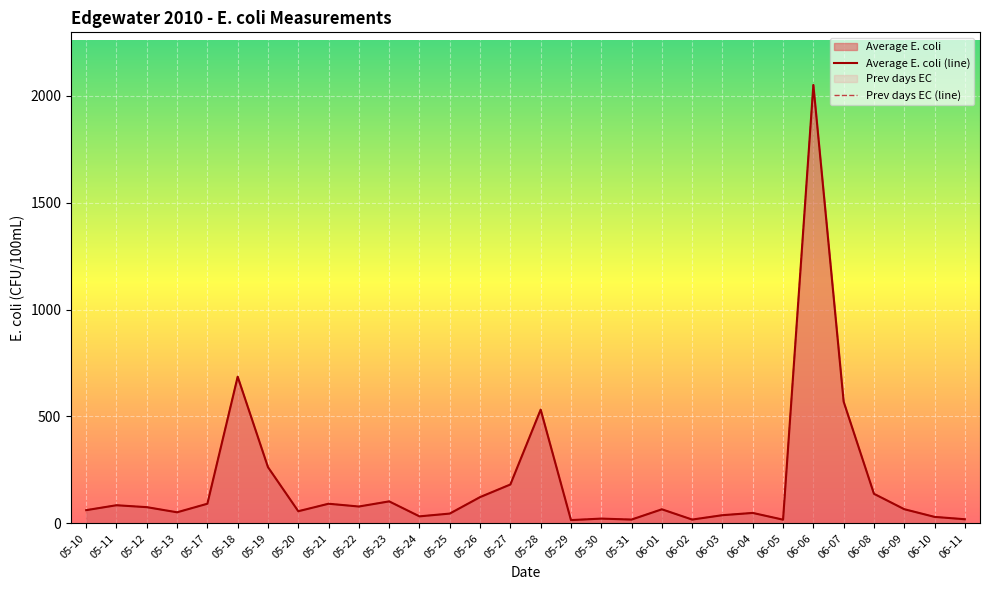

Where does the Prev days EC series first go above 66?

05-11